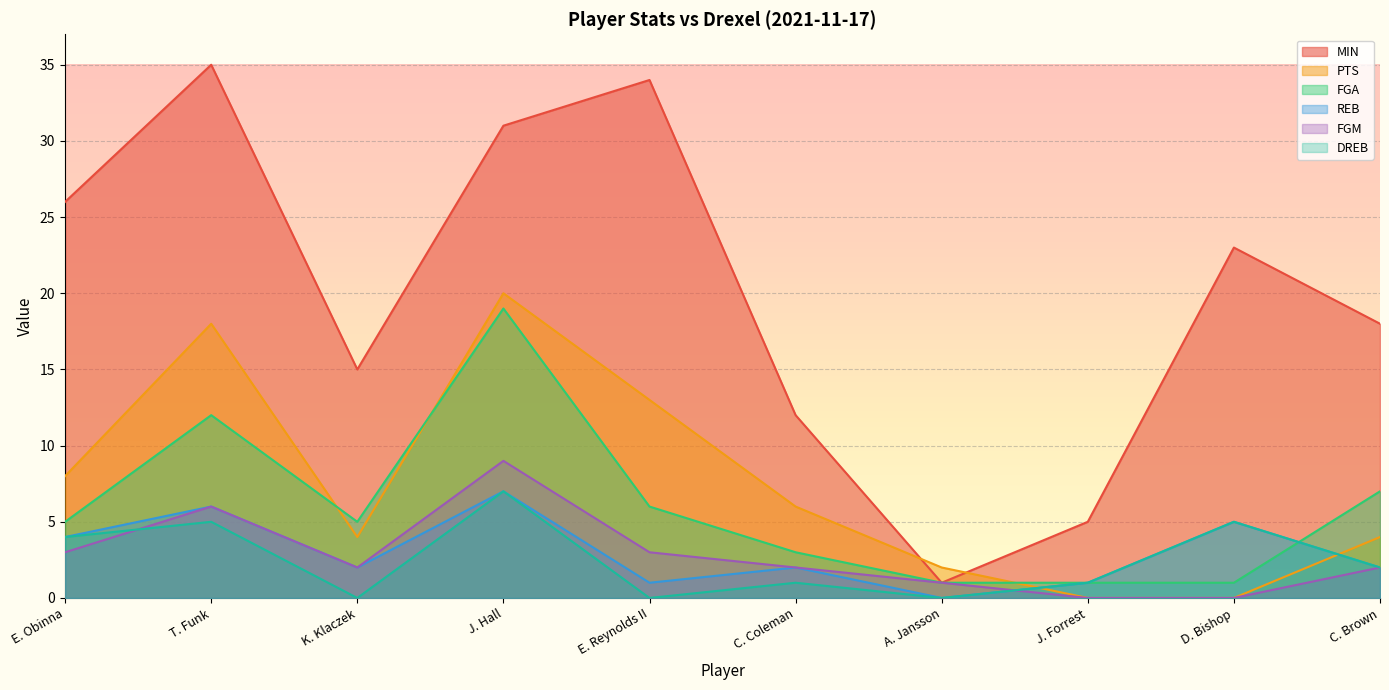

What position from the right is D. Bishop?

2